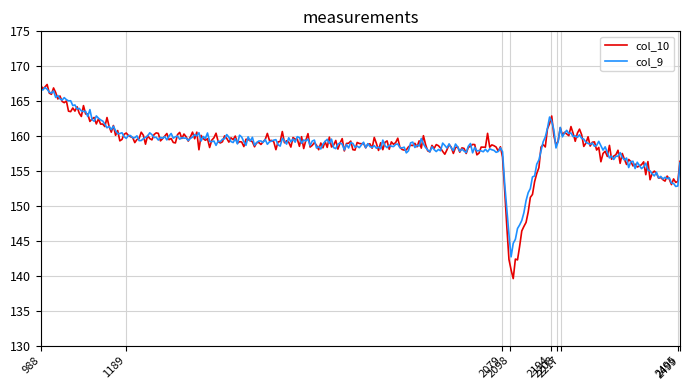

What is the minimum value for col_10?

139.6